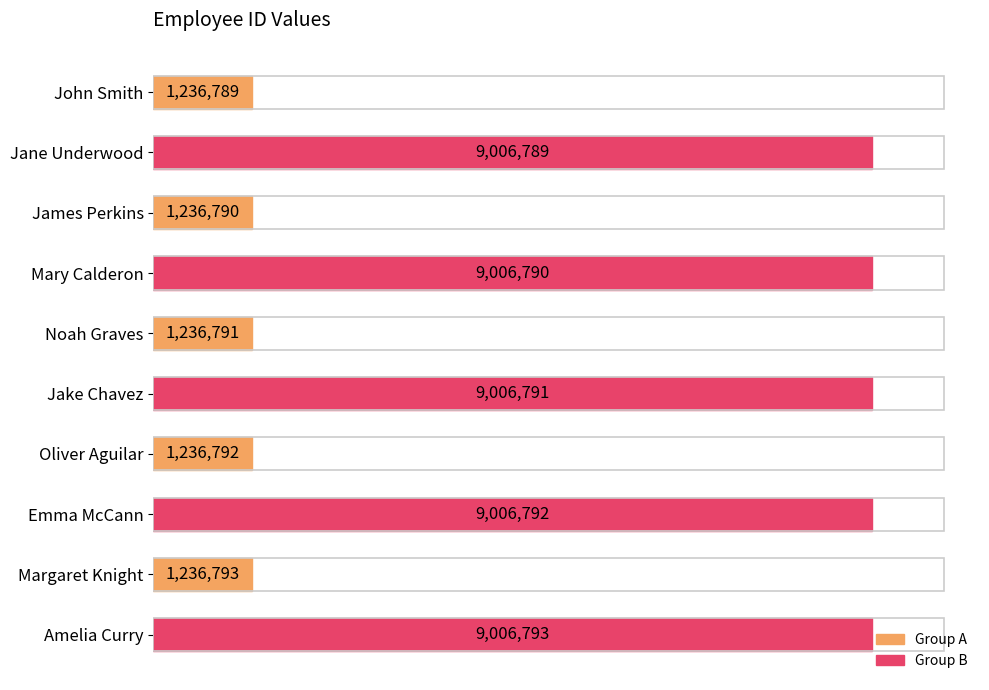

Are the bars horizontal?

Yes